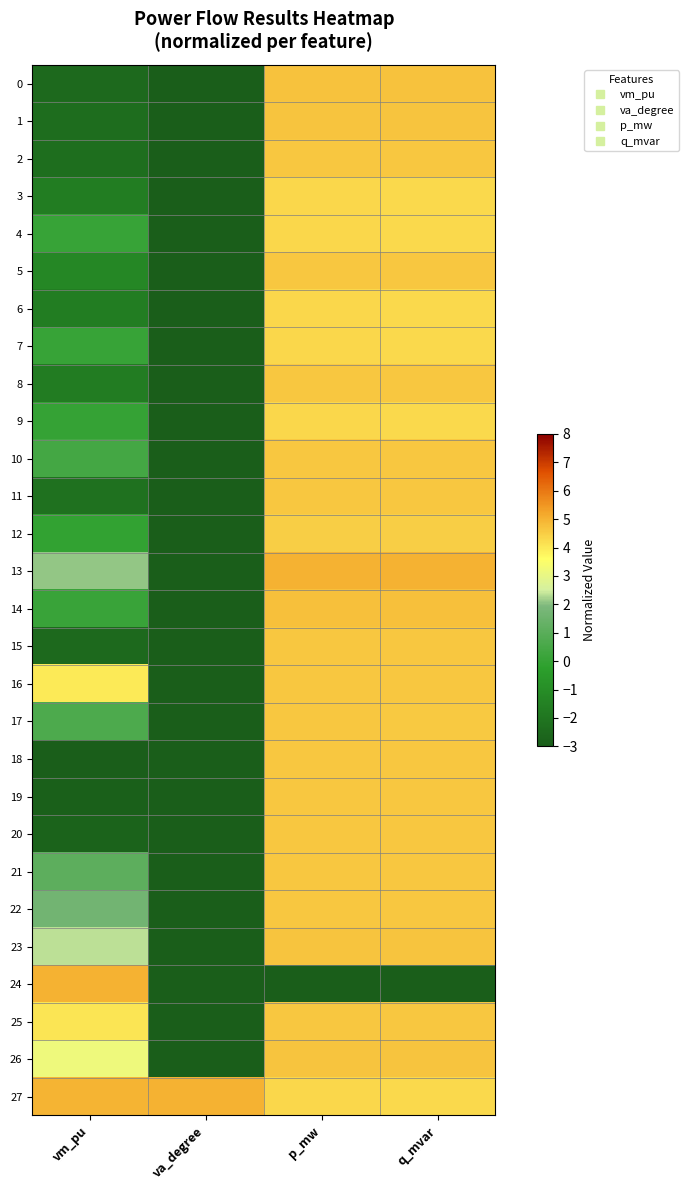

At which category is the sum across all series the highest?

p_mw